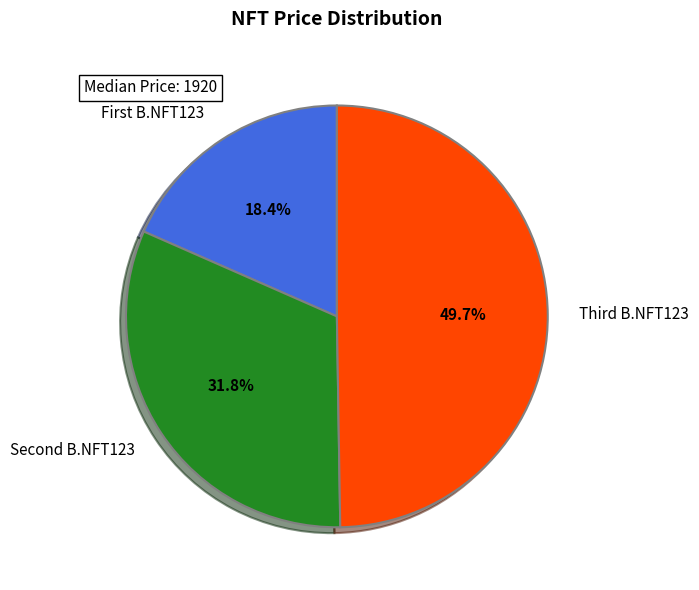

Rank the categories by value from highest to lowest.

Third B.NFT123, Second B.NFT123, First B.NFT123